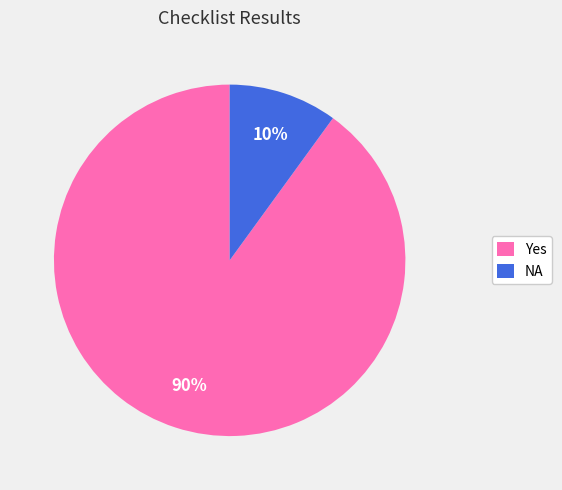

Do Yes and NA together represent more than half of the pie?

Yes